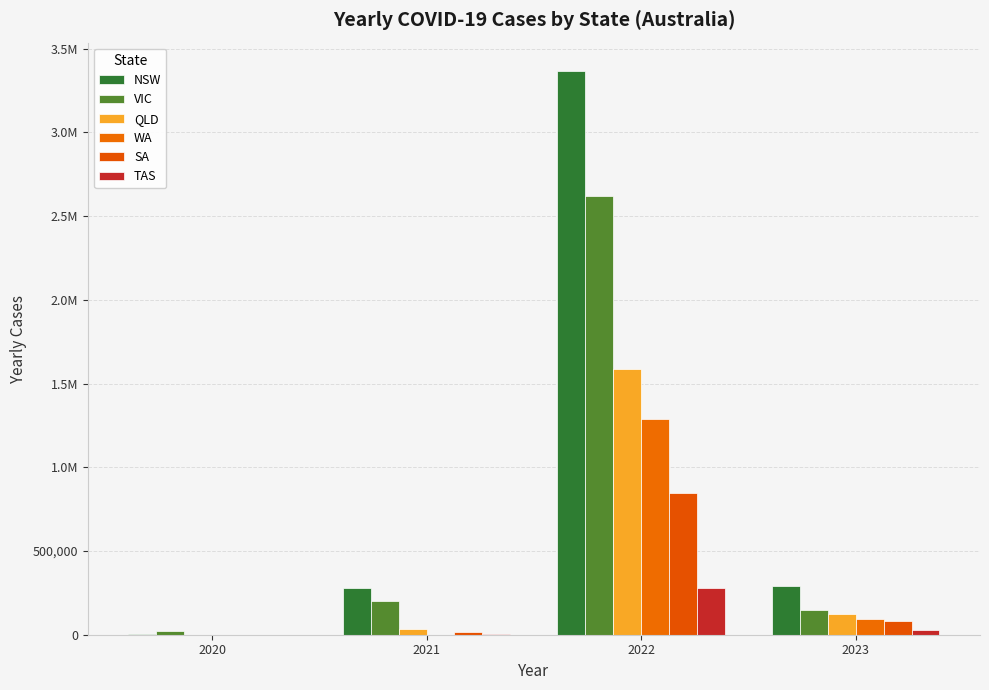

True or false: VIC has a value of 199399 at 2021.

True